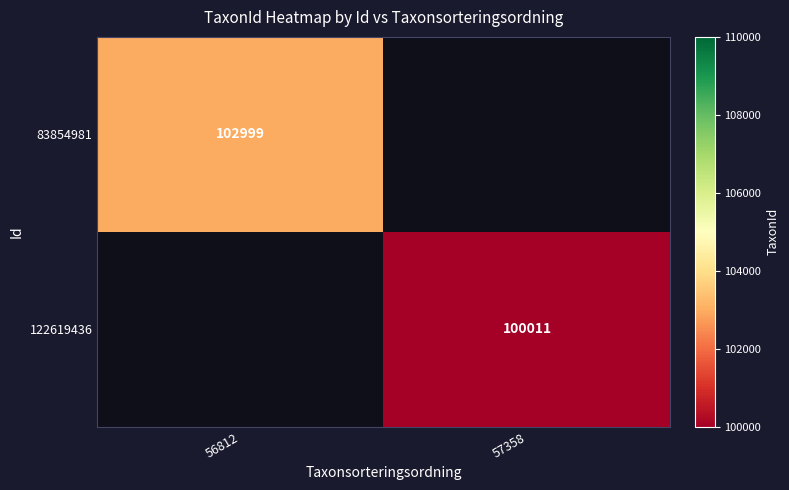

The 122619436 series shows 41049 at 57358. True or false?

False